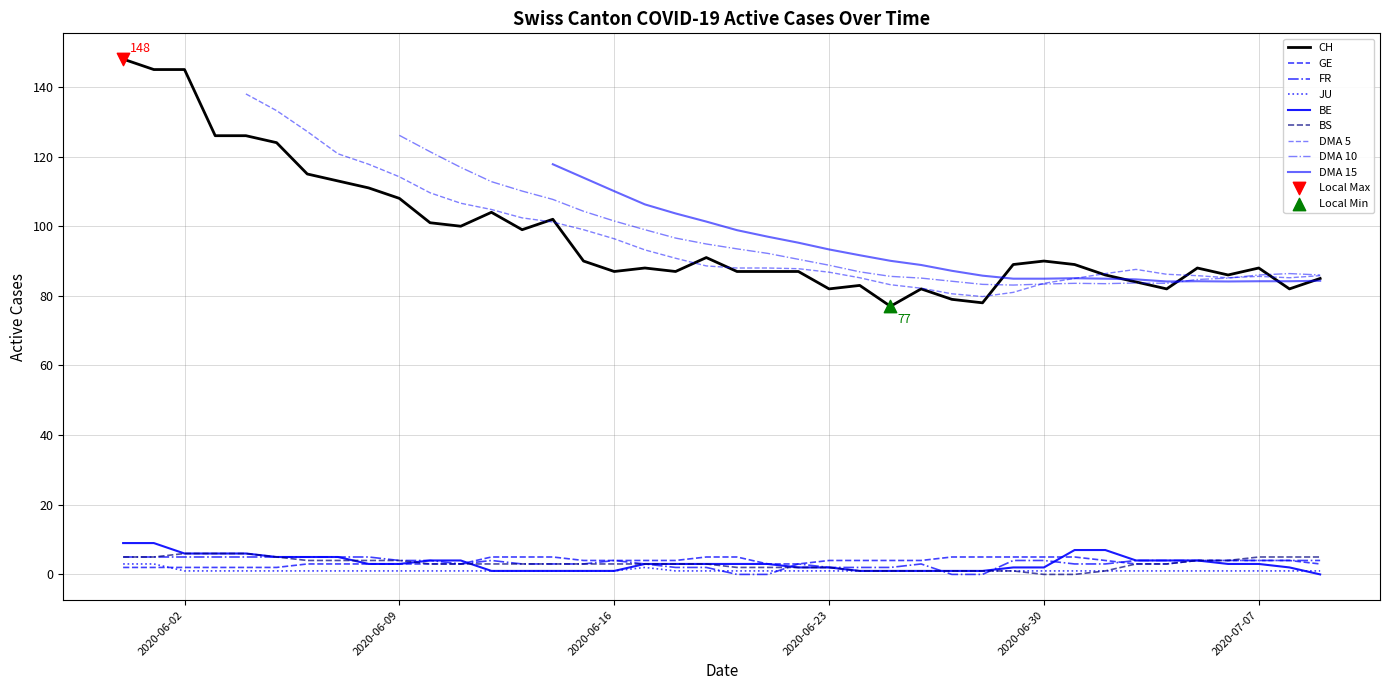

Which series has the largest total across all categories?

CH